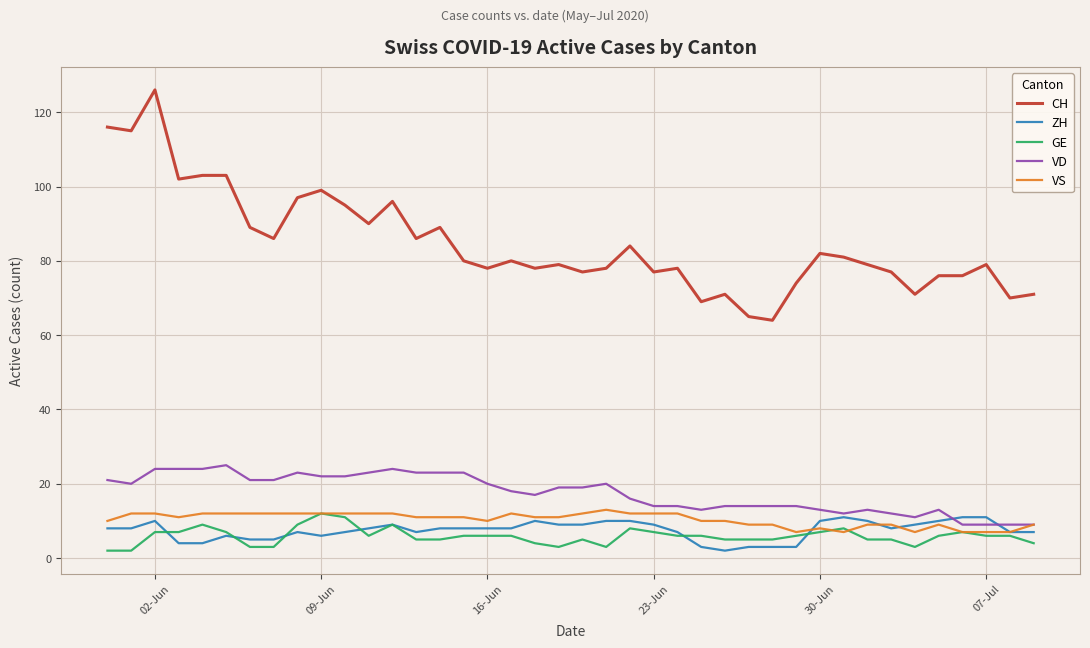

Which series has the widest spread of values?

CH